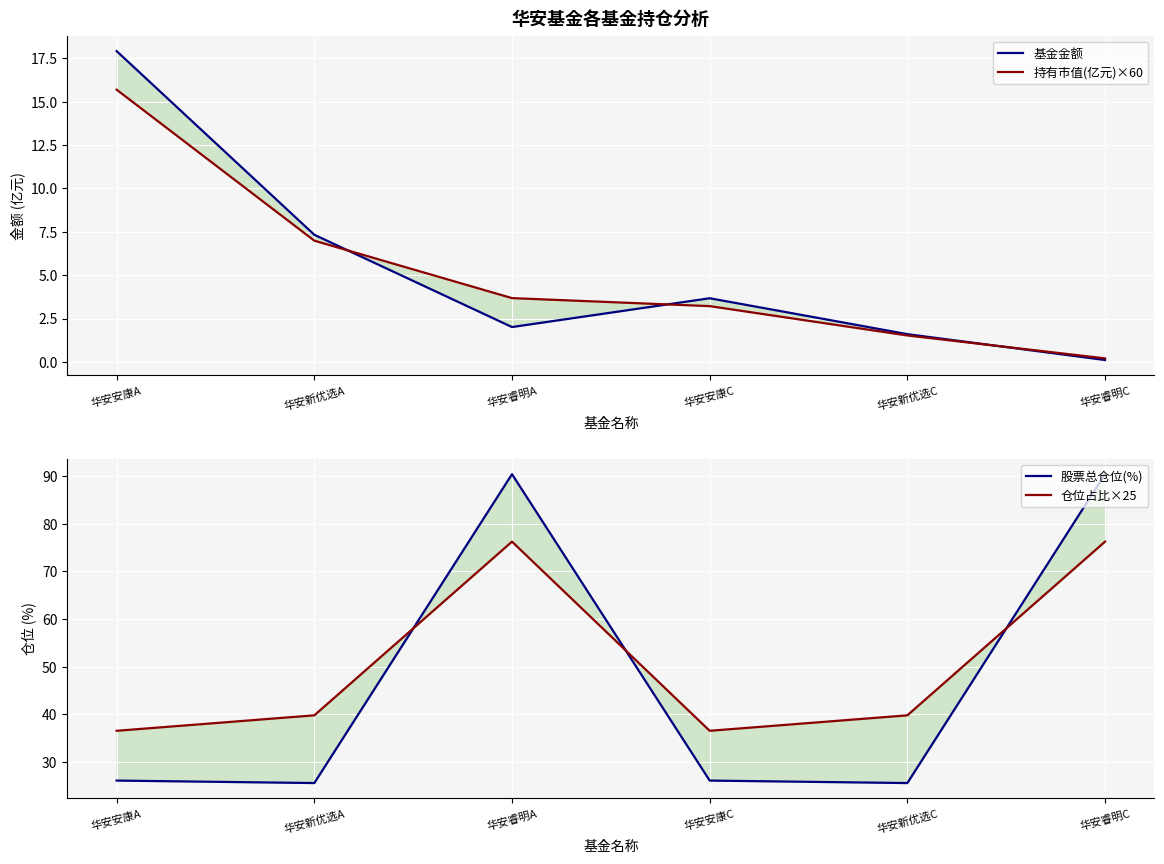

How many data points in 持有市值(亿元)×60 are above 3?

4